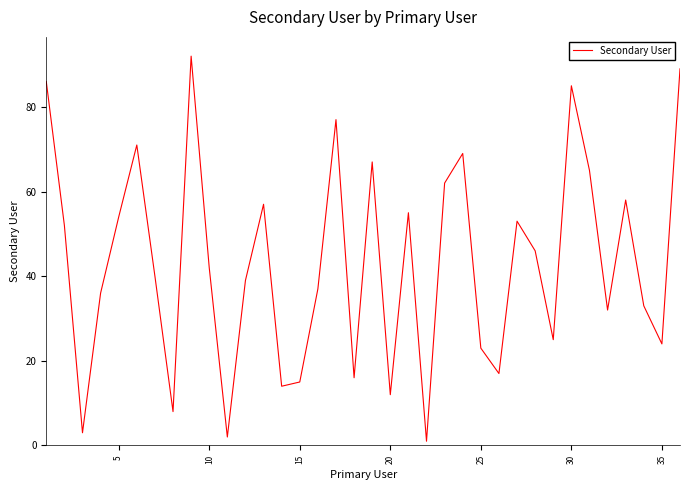

What is the average value?

43